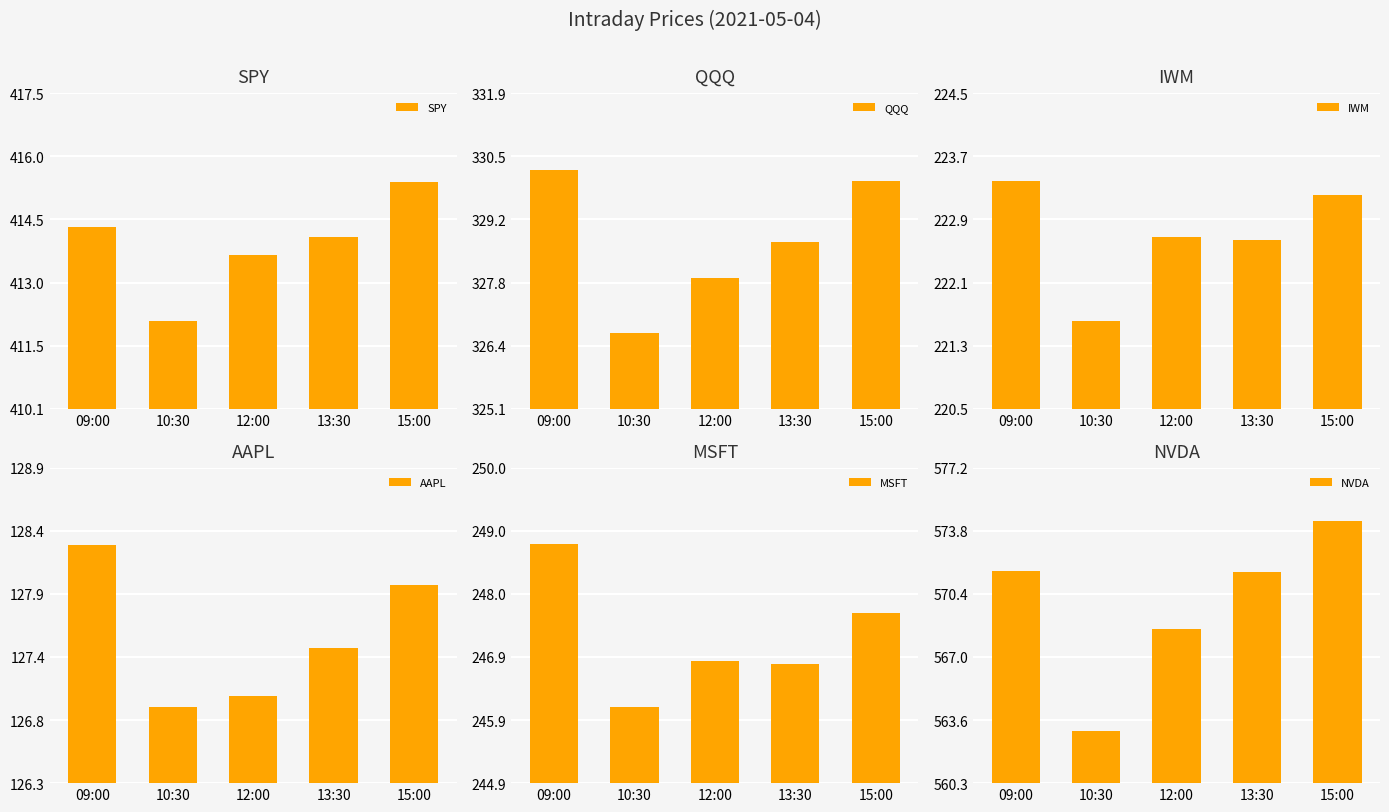

Where is IWM nearest to the value 222?

10:30